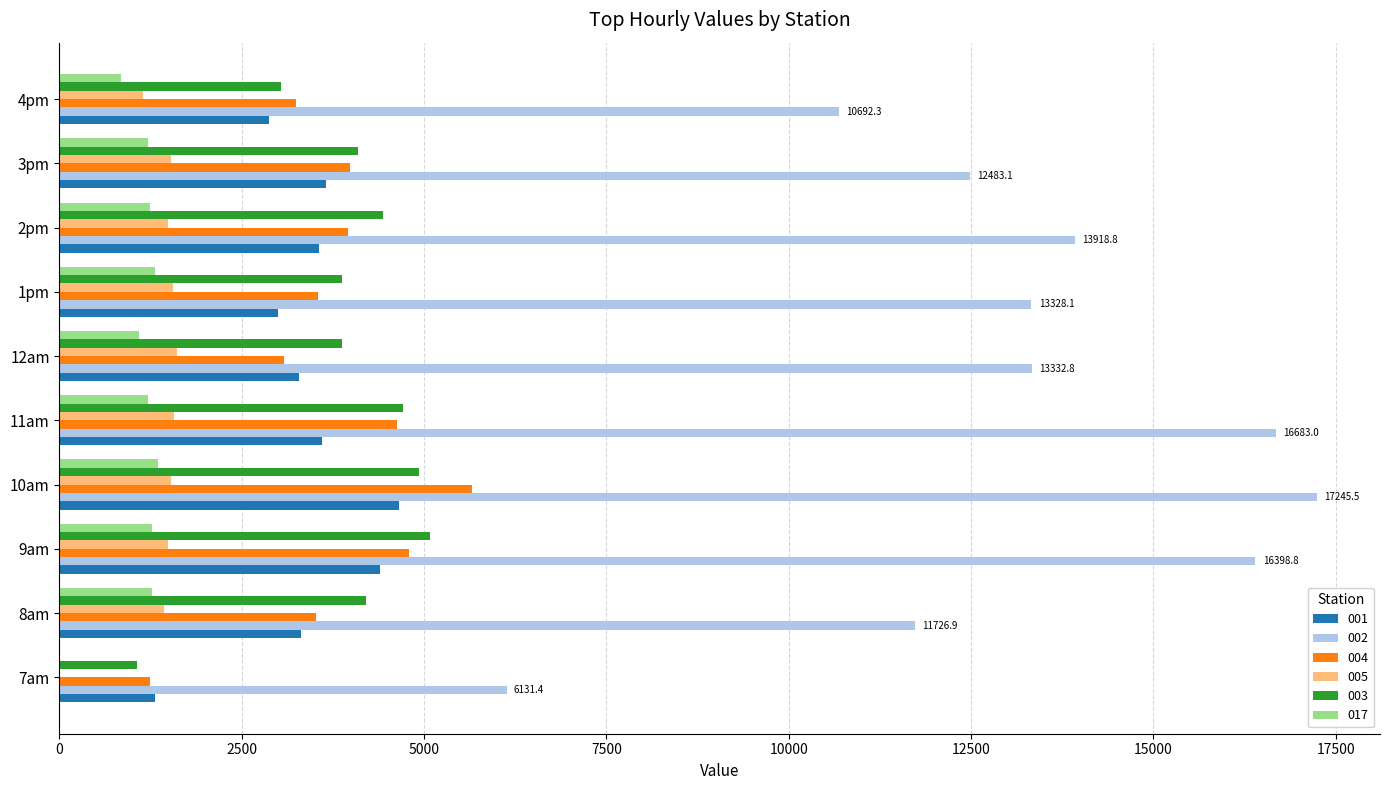

The value of 002 at 2pm is 13918.8. True or false?

True